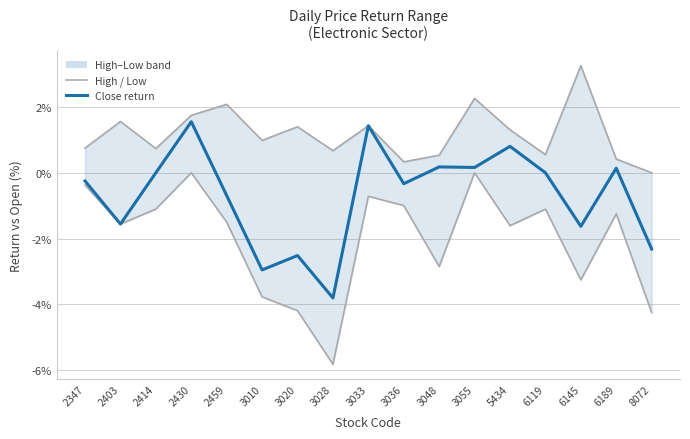

List the series in order of their overall mean, highest first.

High return, Close return, Low return